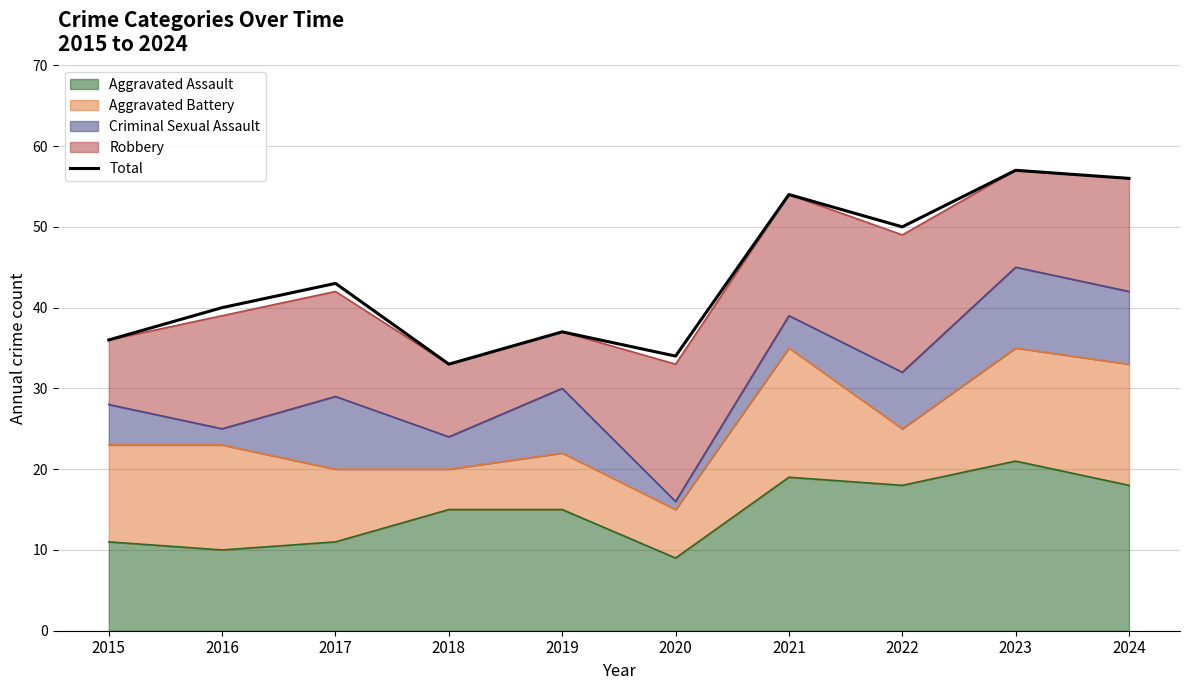

What is the average value?

44